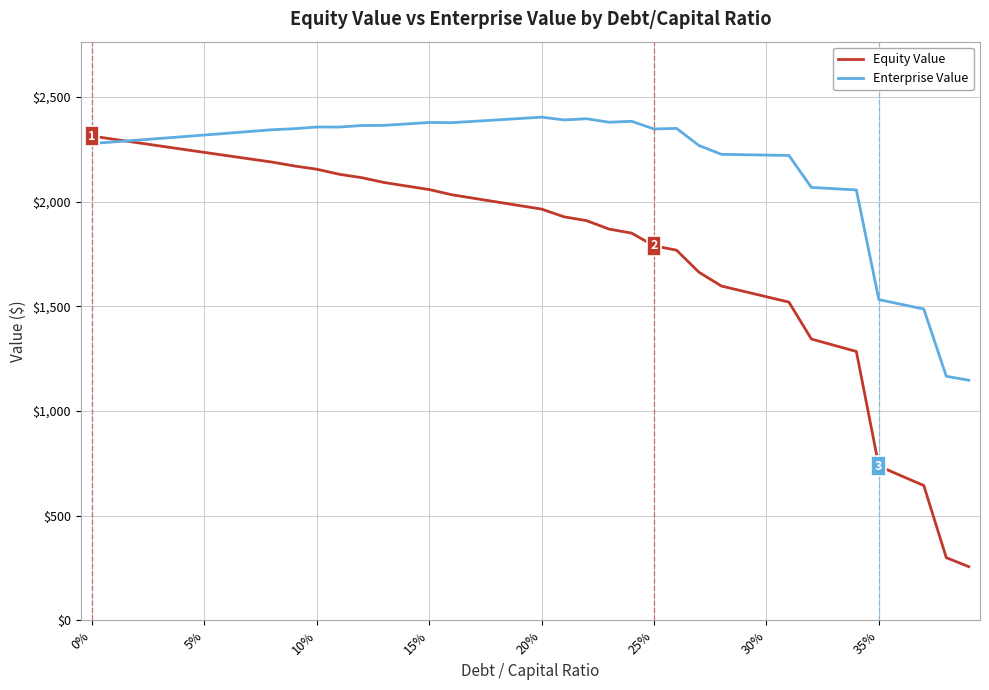

Which series has the largest total across all categories?

Enterprise Value